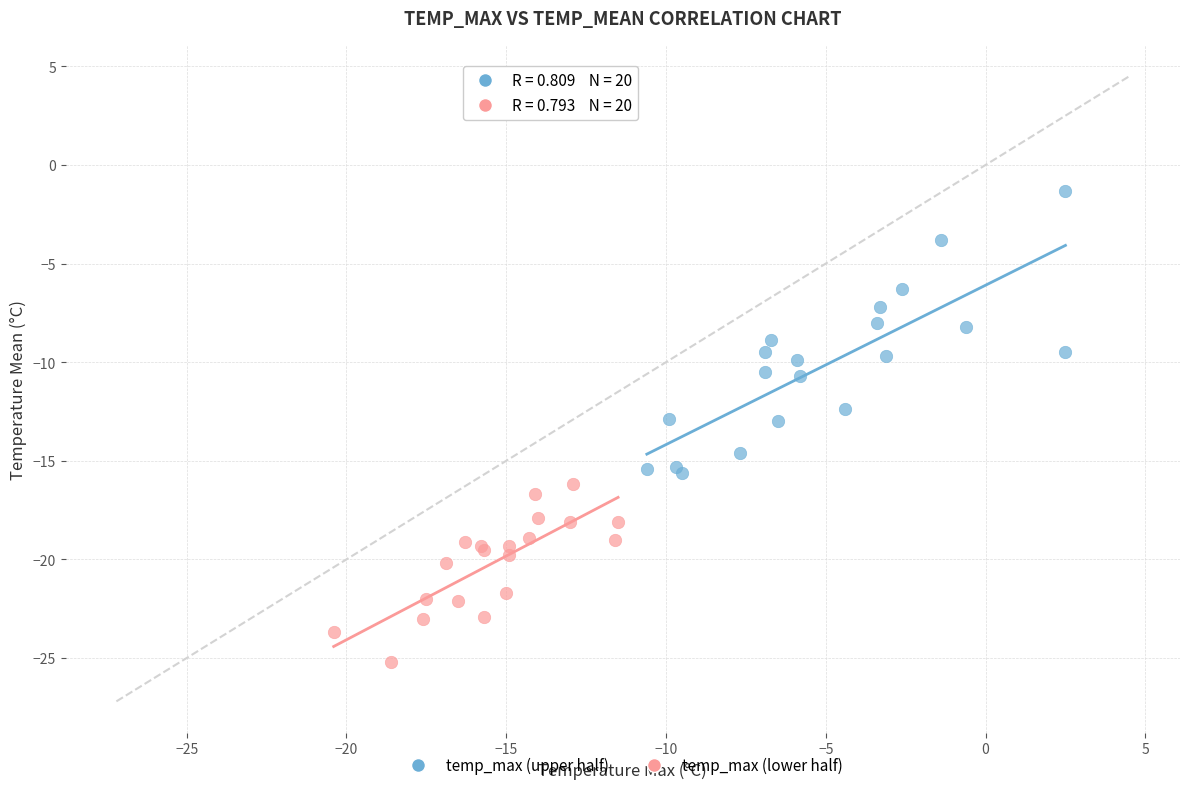

Which series has the widest spread of Y values?

temp_max (upper half)